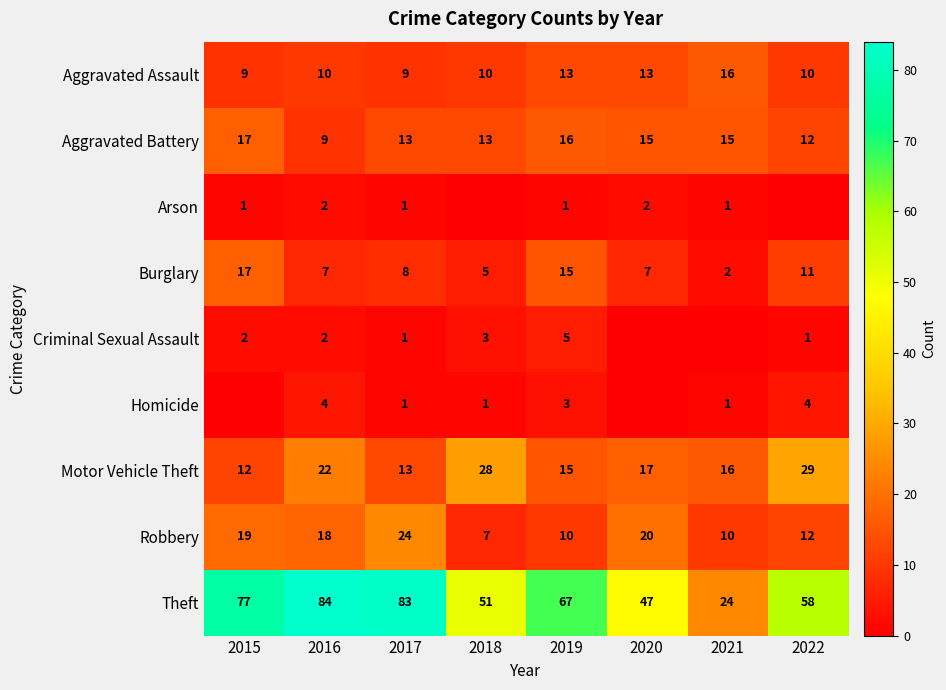

Is the value of Aggravated Assault at 2020 greater than the value of Motor Vehicle Theft at 2018?

No